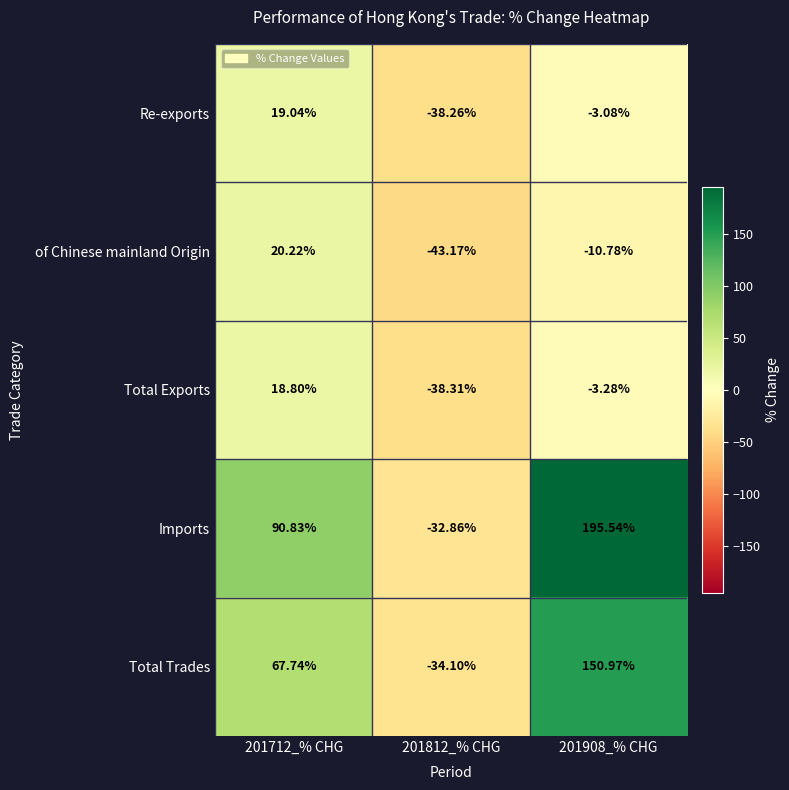

Which series has the widest spread of values?

Imports